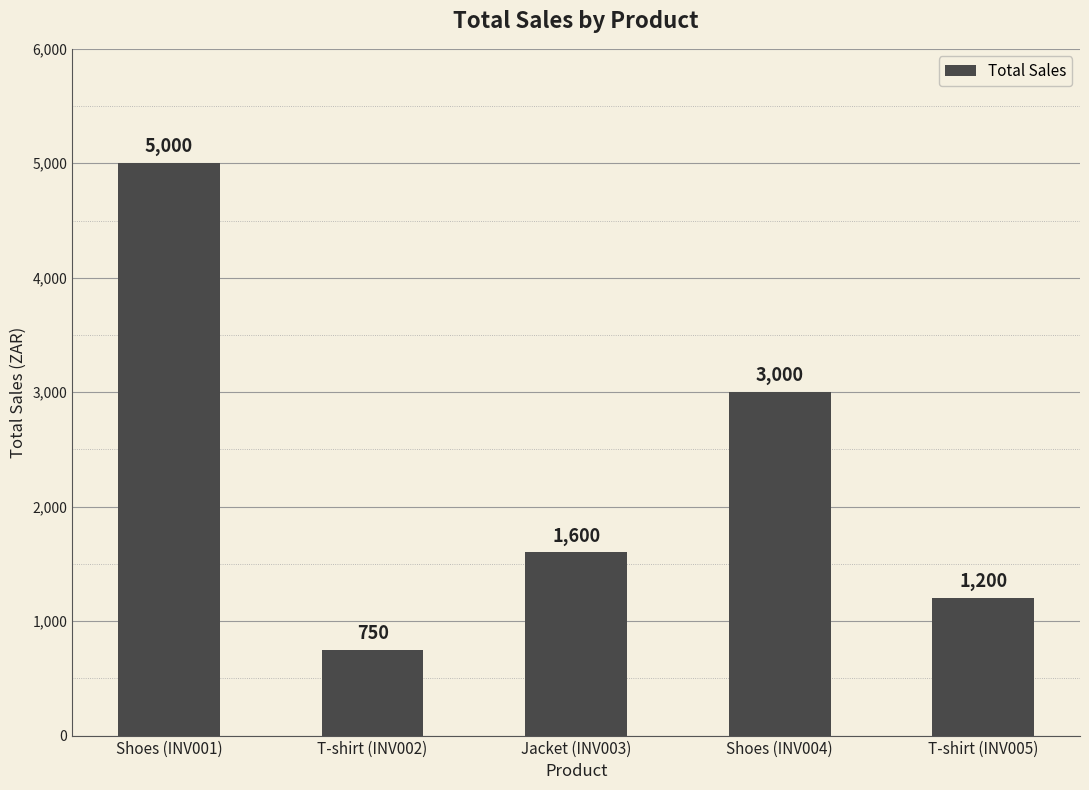

What is the approximate value at T-shirt (INV002), to the nearest 50?

750